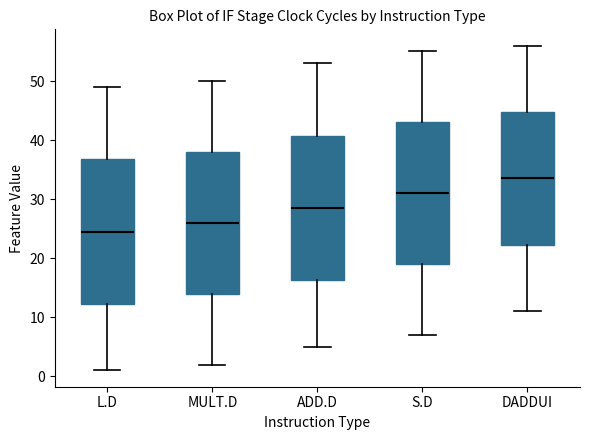

Reading left to right, transcribe this box plot: for each box, give where its median line is, the range the box spans, and where its two whiskers end, as read against the y-axis. The values are not printed on the chart, so give them approximately, as read against the axis.

L.D: median 25, box 12 to 37, whiskers 1 to 49
MULT.D: median 26, box 14 to 38, whiskers 2 to 50
ADD.D: median 29, box 16 to 41, whiskers 5 to 53
S.D: median 31, box 19 to 43, whiskers 7 to 55
DADDUI: median 34, box 22 to 45, whiskers 11 to 56